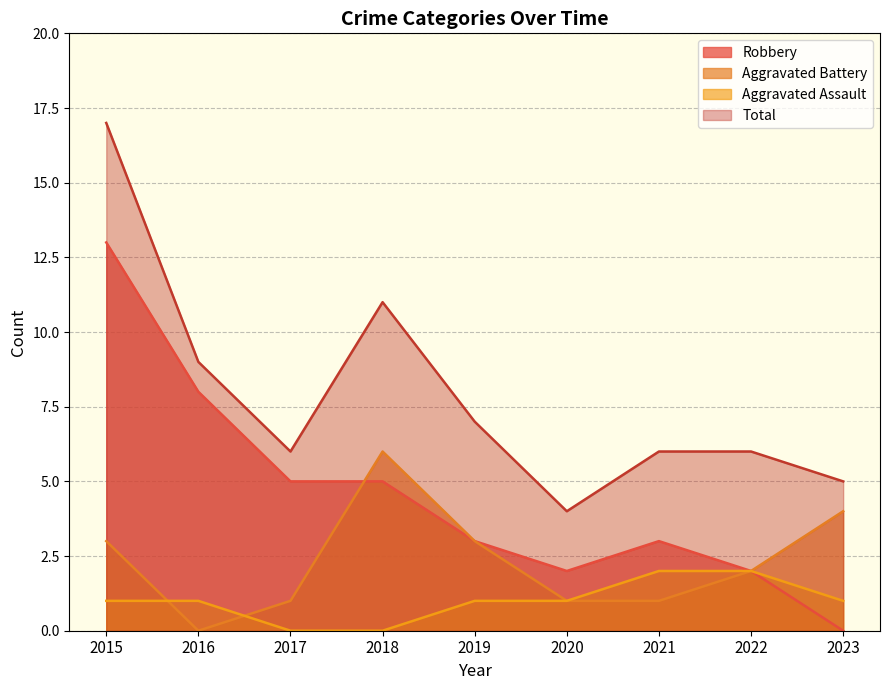

What is the average value of the Total series?

8